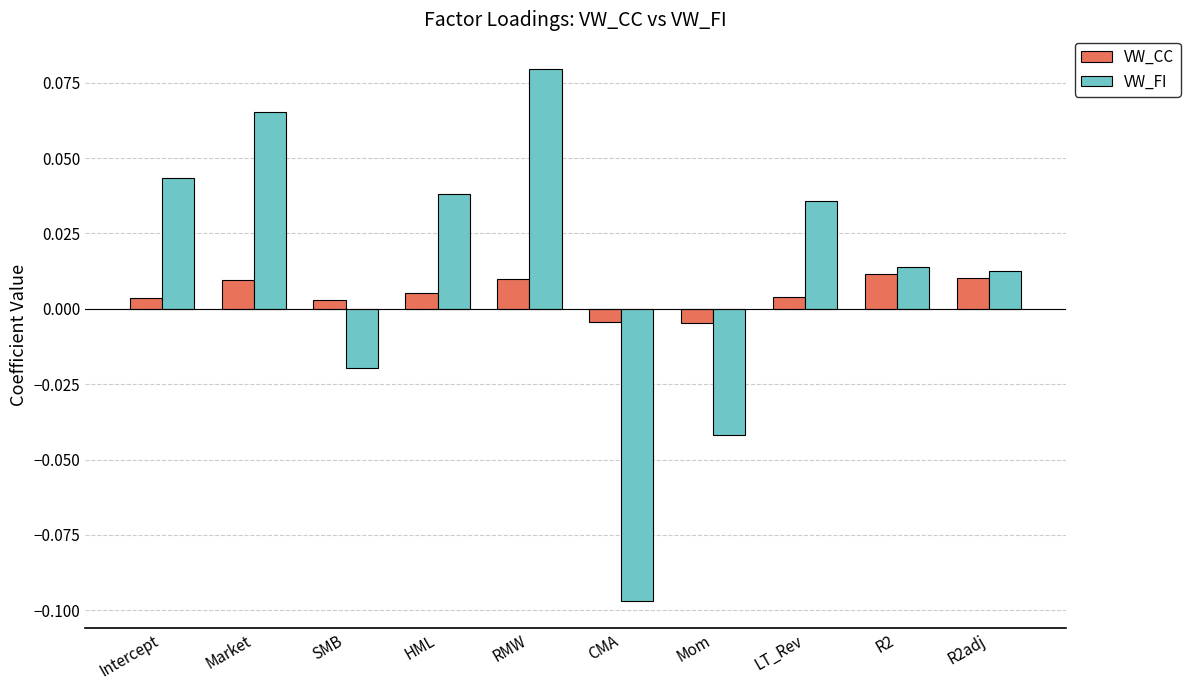

What are all the series names shown in the legend?

VW_CC, VW_FI